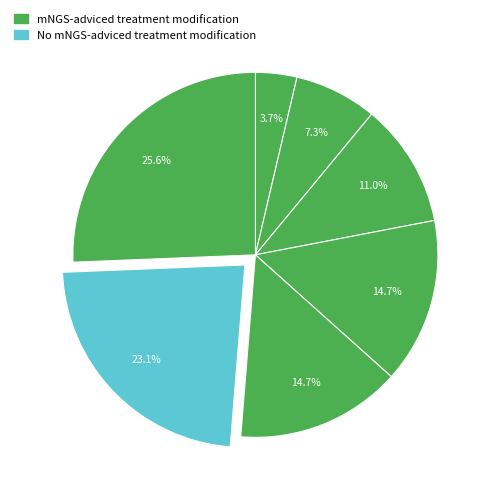

Which slice is the smallest?

1